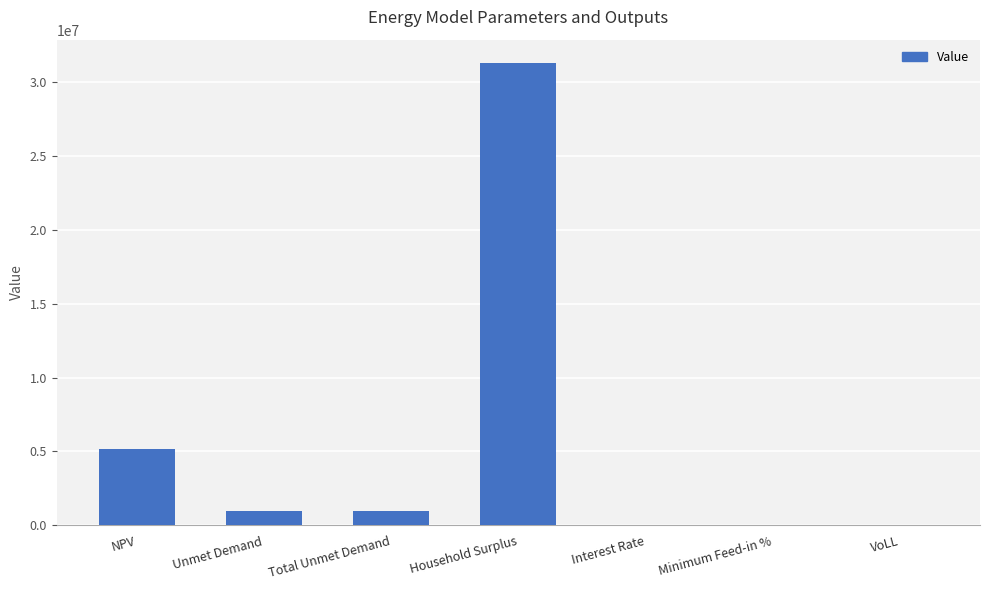

What is the sum of all values?

38447345.5